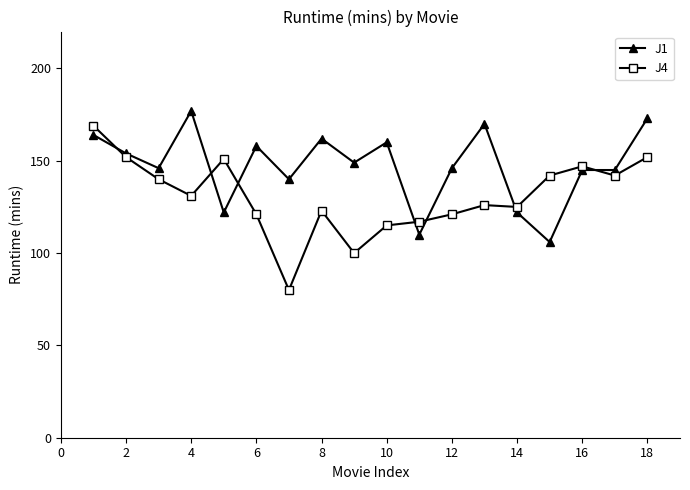

Does the chart display data point markers on the line(s)?

Yes